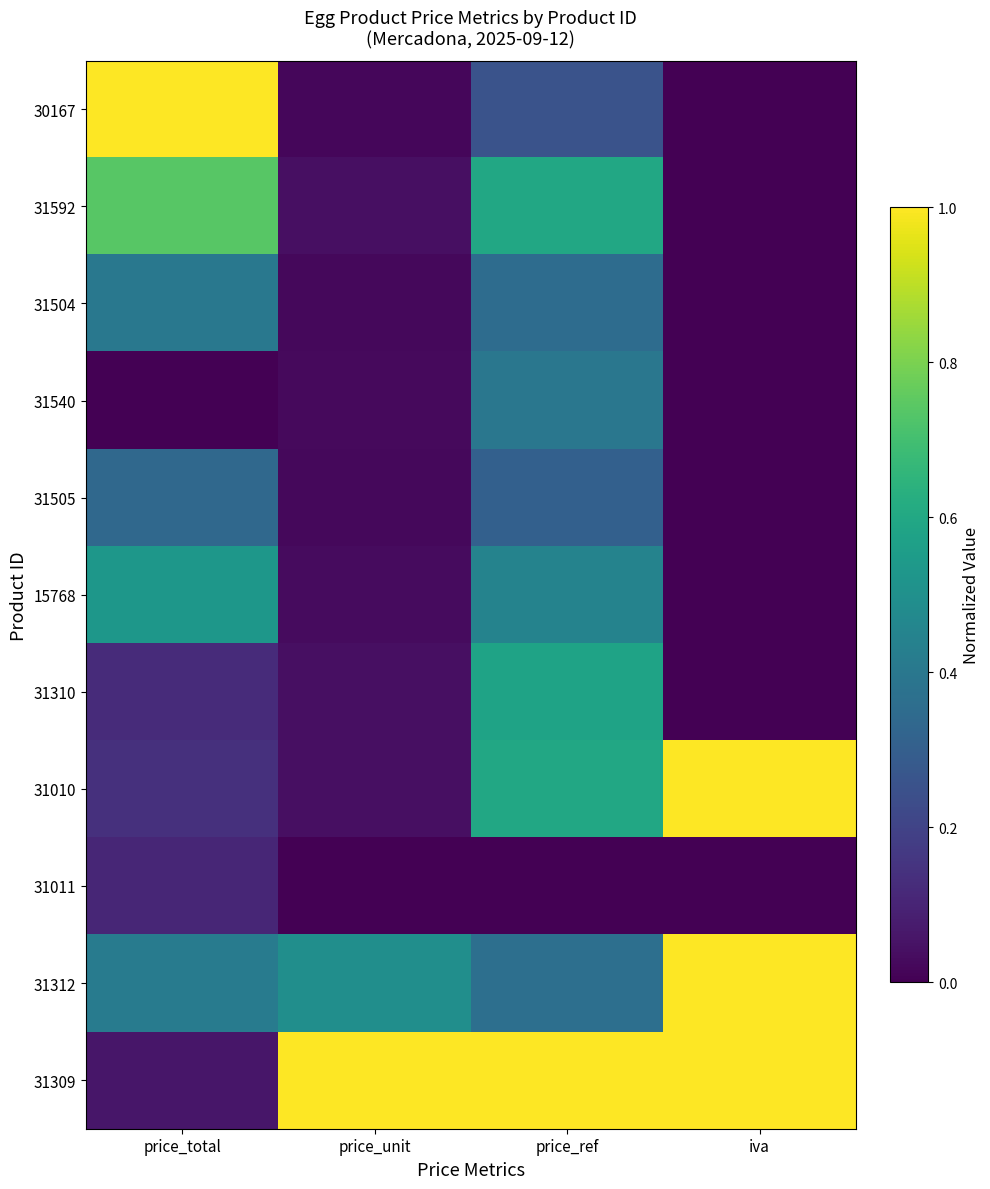

Rank the series by their maximum value, from lowest to highest.

31011, 31505, 31540, 31504, 15768, 31310, 31592, 30167, 31010, 31312, 31309